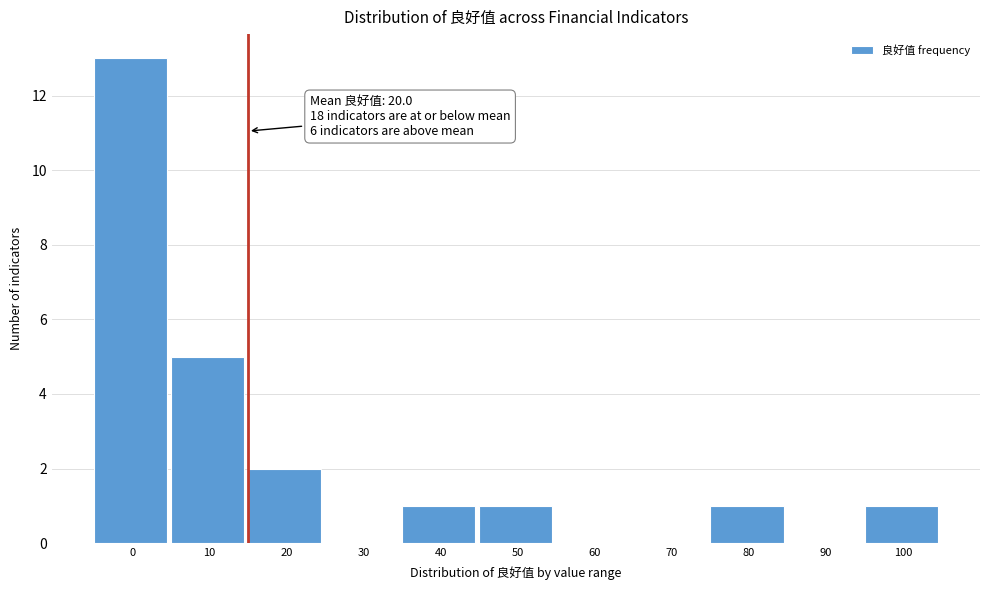

Reading right to left, list all the values displayed in this chart.

100=1	90=0	80=1	70=0	60=0	50=1	40=1	30=0	20=2	10=5	0=13